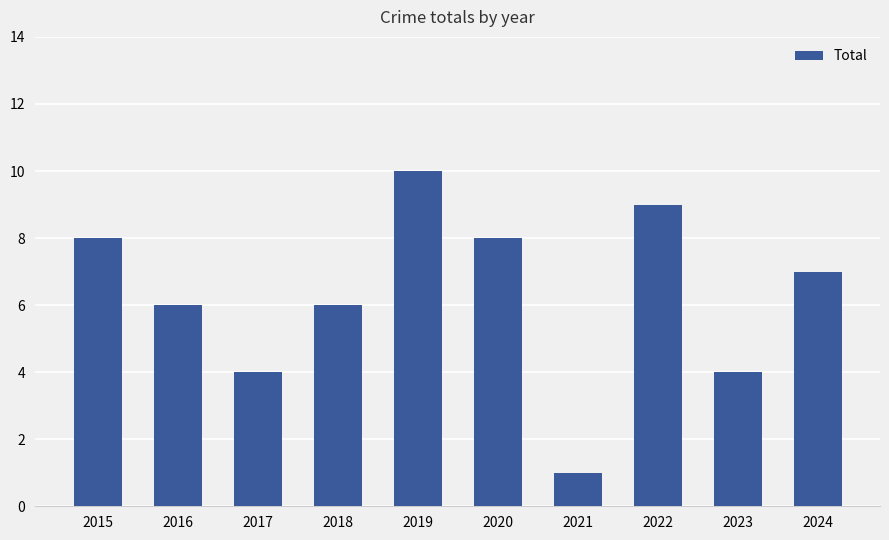

What is the sum of all values?

63